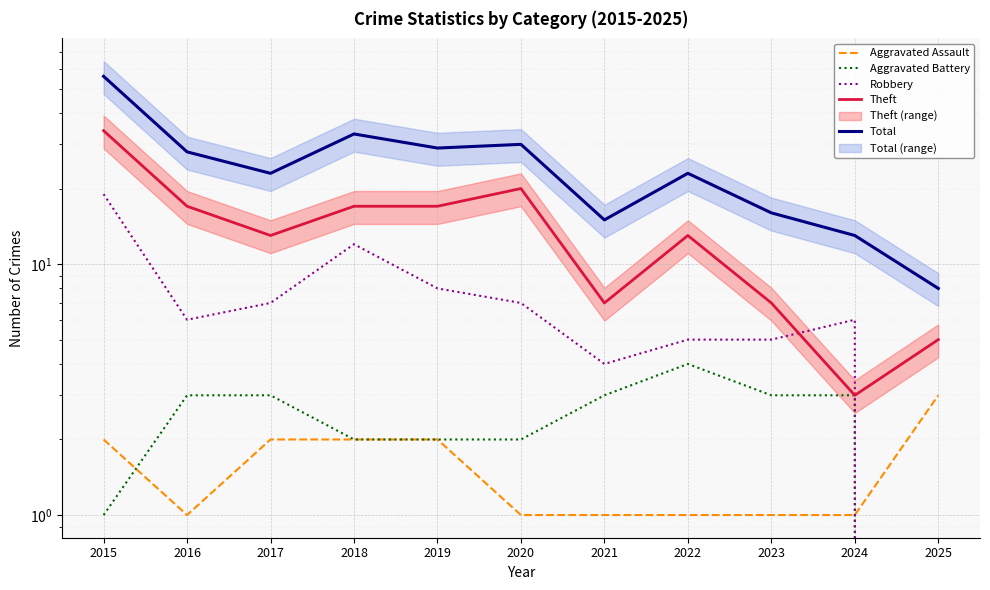

What is the average value of the Theft series?

14